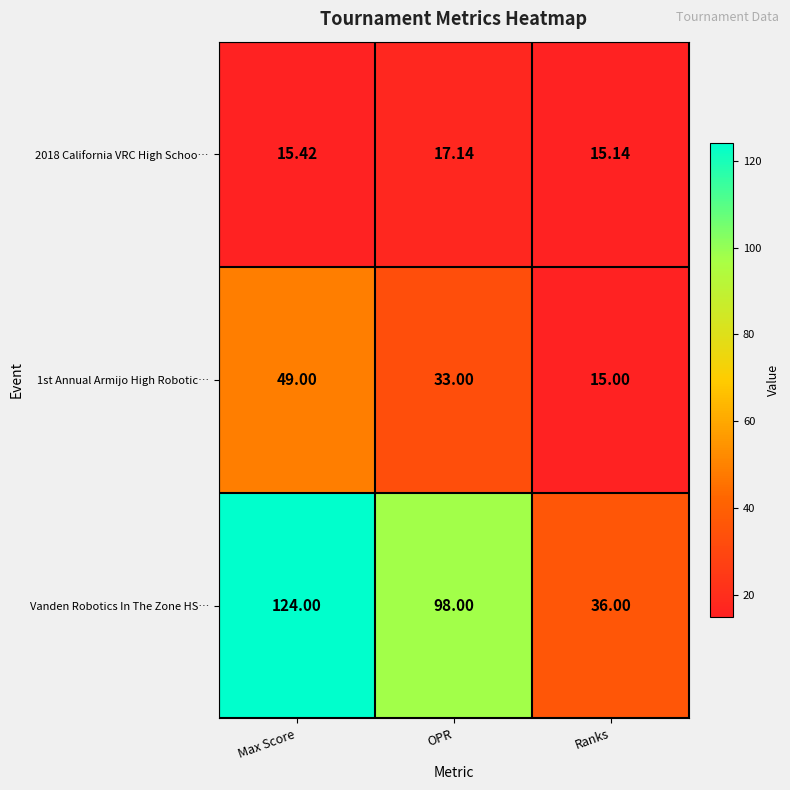

List the labels in order of 1st Annual Armijo High Robotic… value, largest first.

Max Score, OPR, Ranks